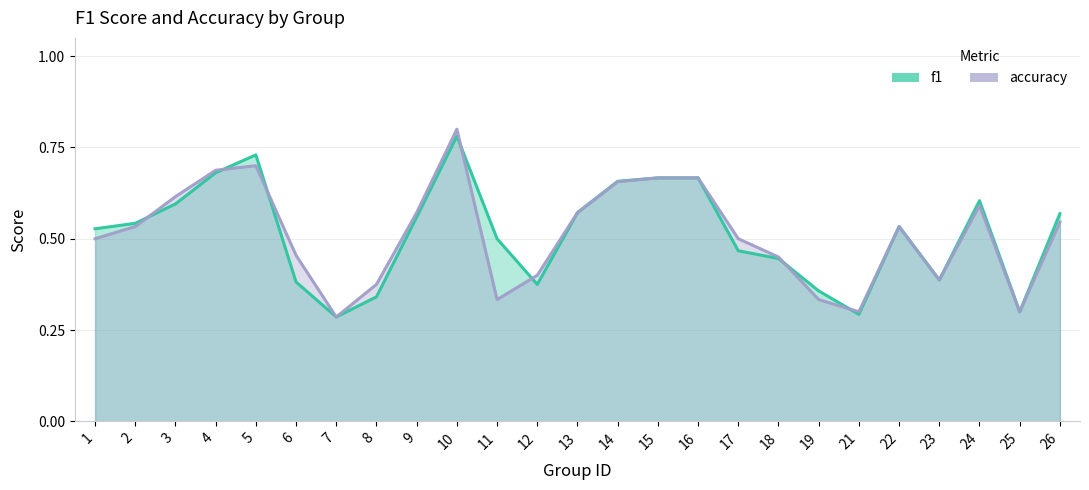

What is the lowest value of the accuracy series?

0.3